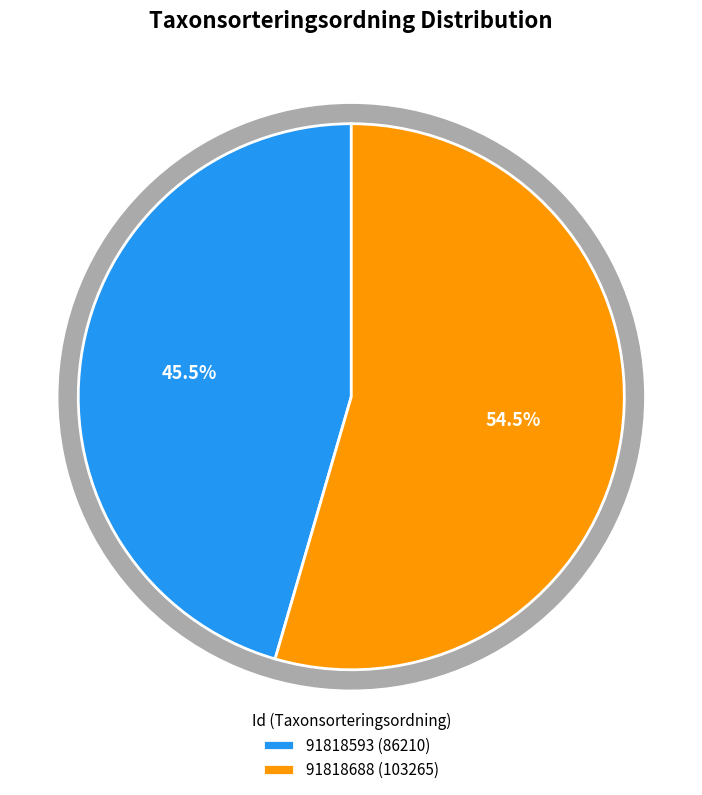

What is the ratio of the value at 91818593 to the value at 91818688?

0.8